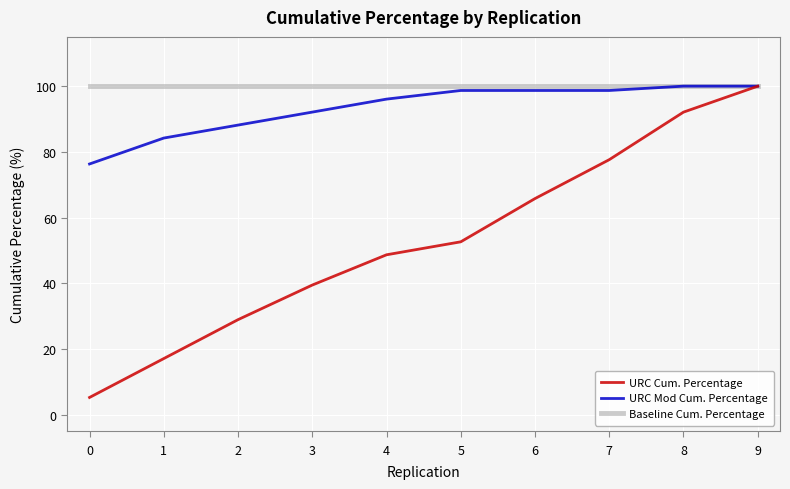

Reading left to right, list all the values displayed in this chart.

URC Cum. Percentage: 0=5.3	1=17.1	2=28.9	3=39.5	4=48.7	5=52.6	6=65.8	7=77.6	8=92.1	9=100.0
URC Mod Cum. Percentage: 0=76.3	1=84.2	2=88.2	3=92.1	4=96.1	5=98.7	6=98.7	7=98.7	8=100.0	9=100.0
Baseline Cum. Percentage: 0=100.0	1=100.0	2=100.0	3=100.0	4=100.0	5=100.0	6=100.0	7=100.0	8=100.0	9=100.0